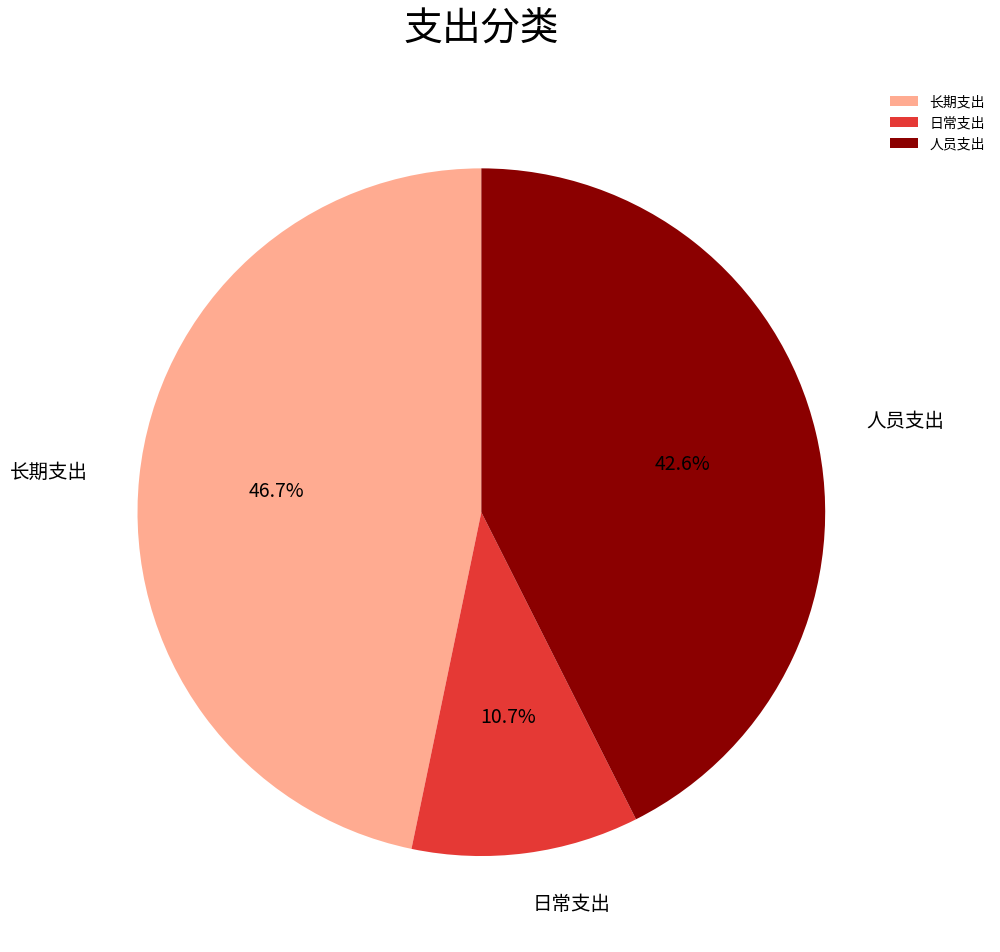

To the nearest percent, what percentage of the pie is 人员支出?

43%